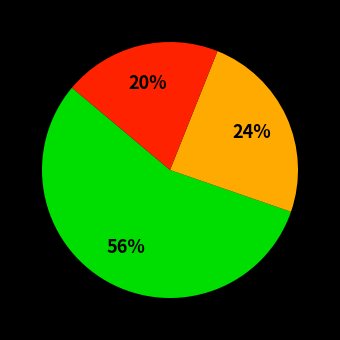

How many segments does this pie chart have?

3